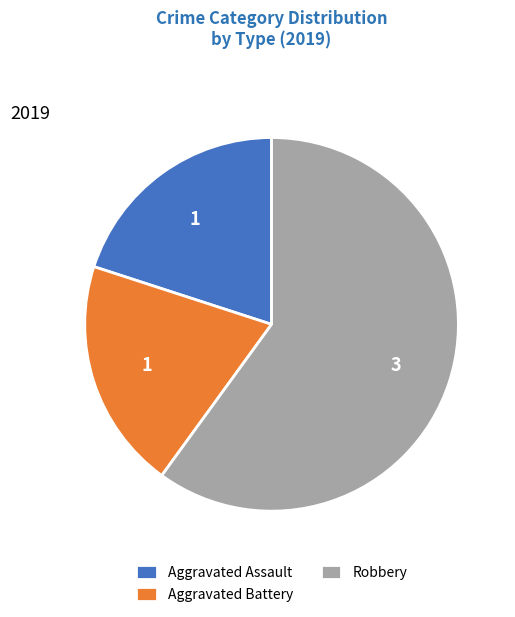

What is the largest slice in the pie chart?

Robbery